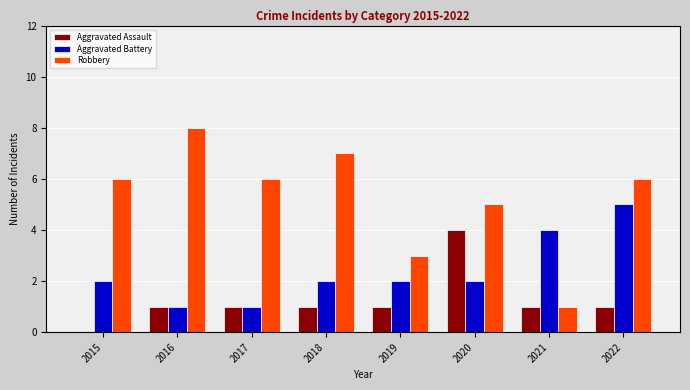

What is the total value across all series at 2018?

10